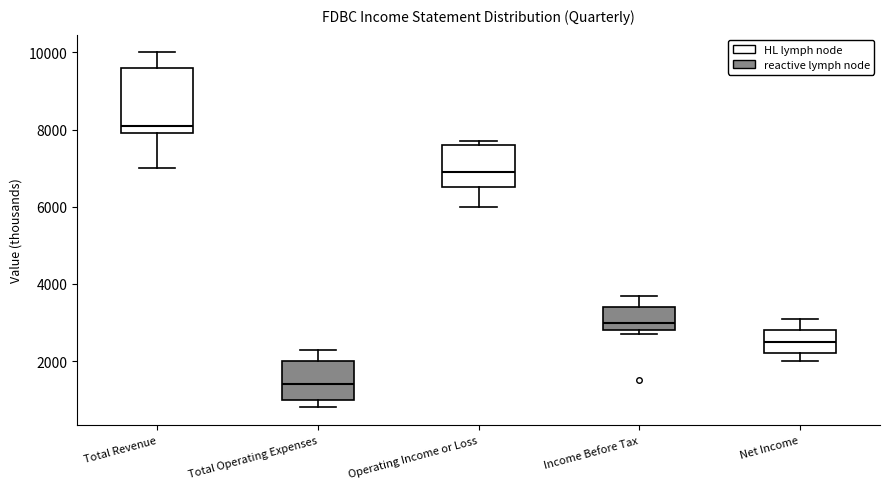

Which box's median line is the lowest?

Total Operating Expenses